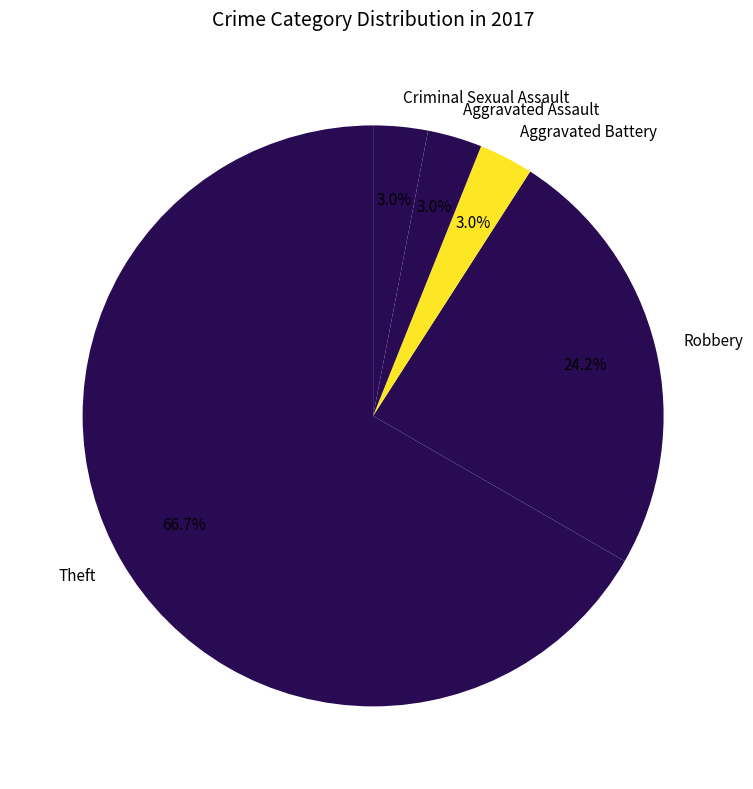

How many slices are in this pie chart?

5